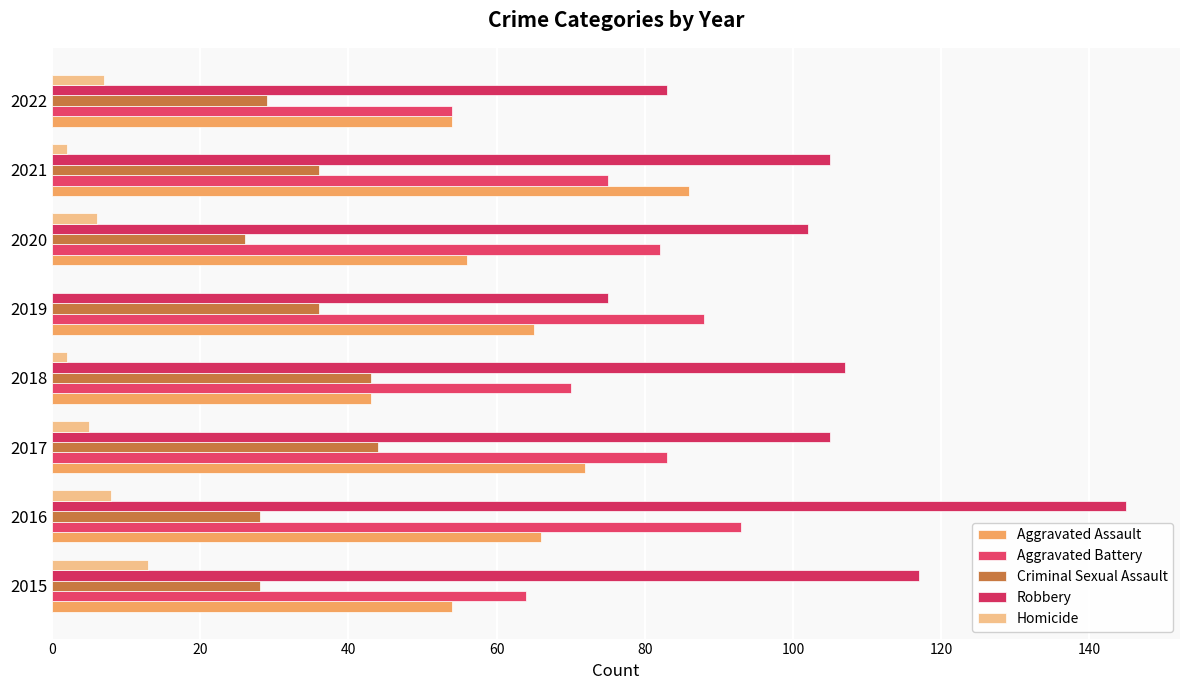

At which category does the chart reach its peak across all series?

2016